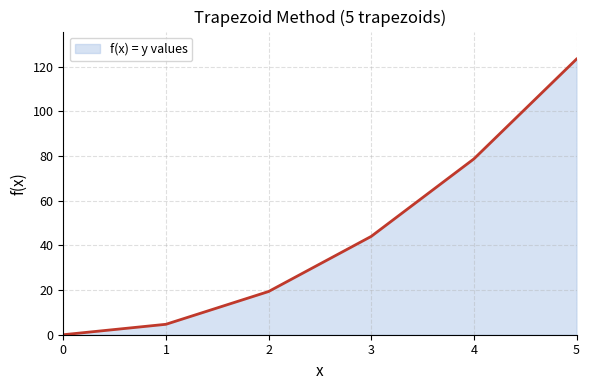

How many series are shown in this chart?

1